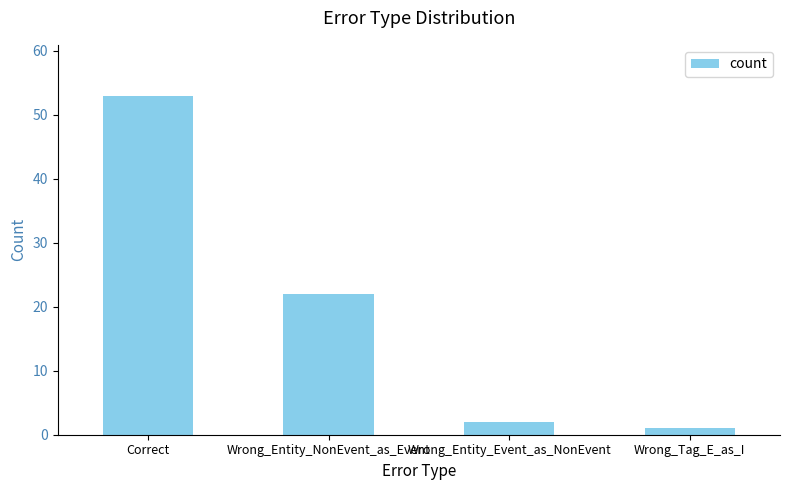

The chart shows a value of 2 at Wrong_Entity_Event_as_NonEvent. True or false?

True